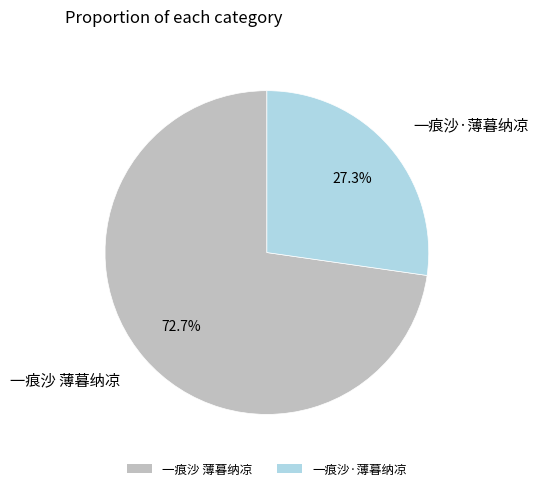

How many slices are in this pie chart?

2